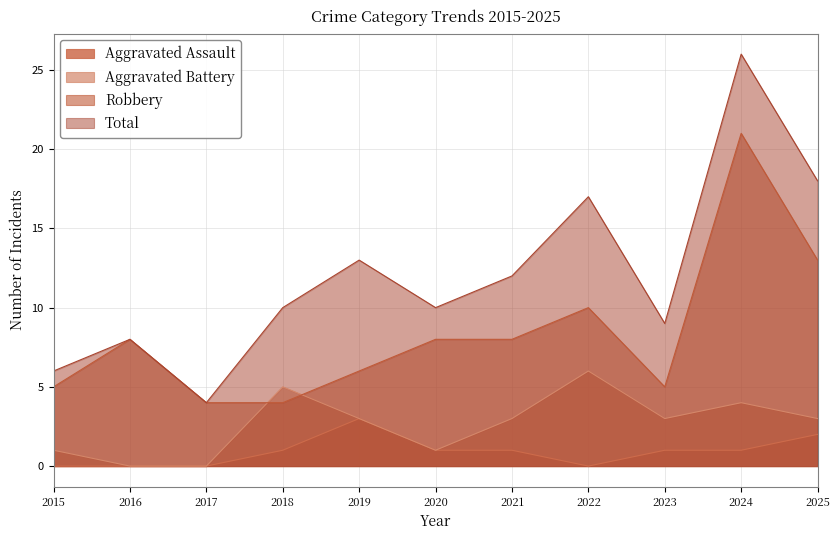

Is it true that Total equals 26 at 2024?

True